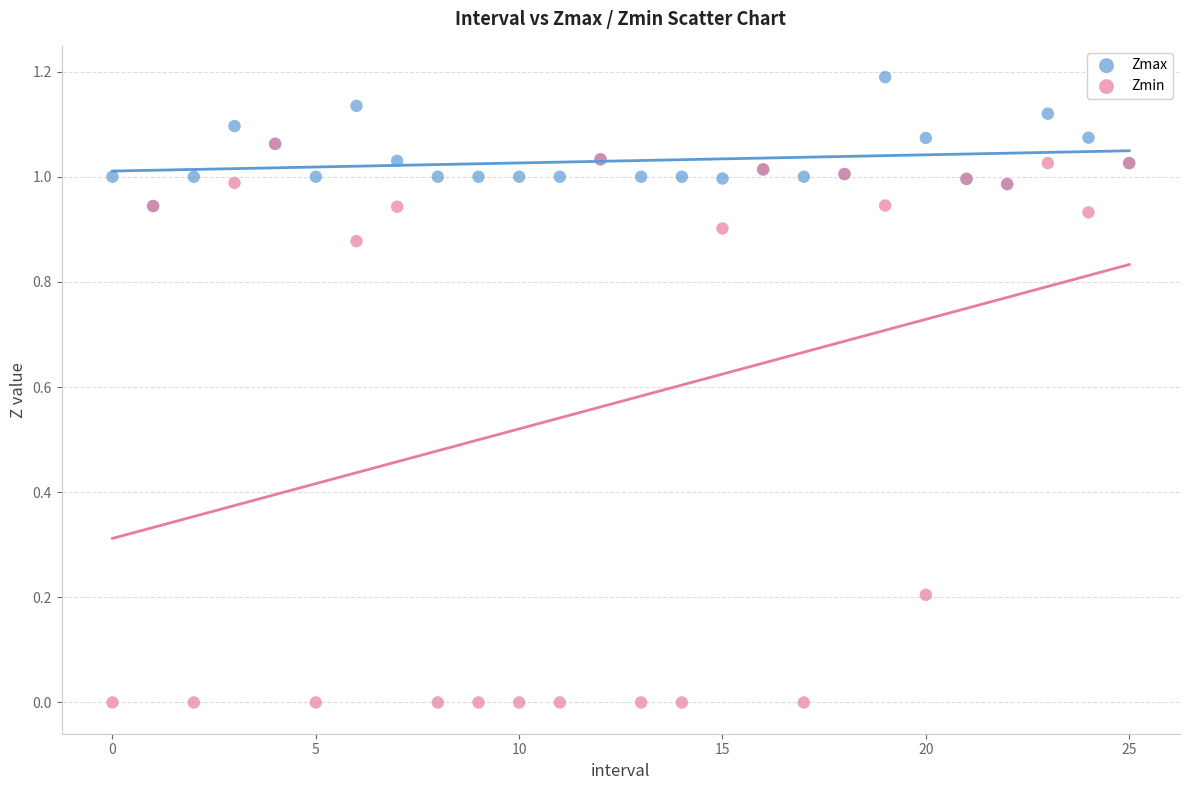

What are all the series names shown in the legend?

Zmax, Zmin